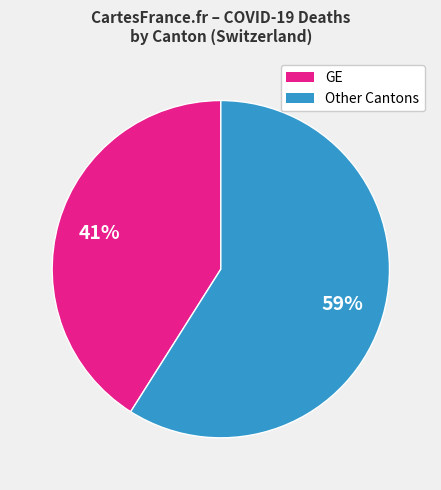

To the nearest percent, what is the difference between the largest and smallest slice percentages?

18%